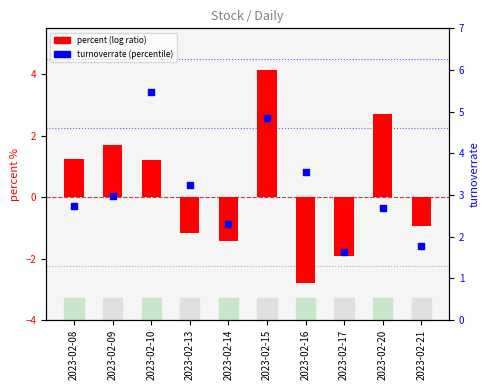

What are all the series names shown in the legend?

percent (log ratio), turnoverrate (percentile)